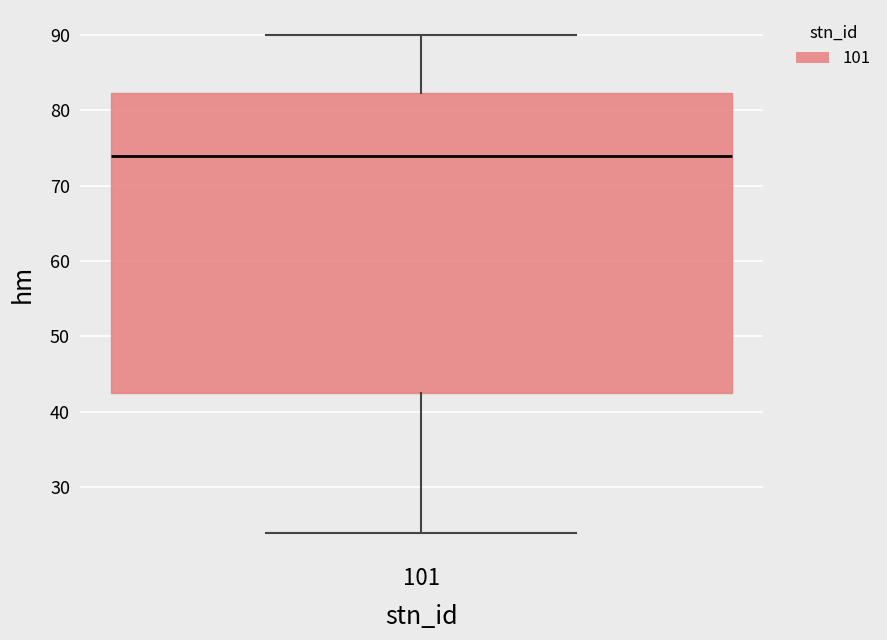

Where does the upper whisker of the box at x = 101 end on the y-axis? The values are not printed on the chart, so give them approximately, as read against the axis.

90